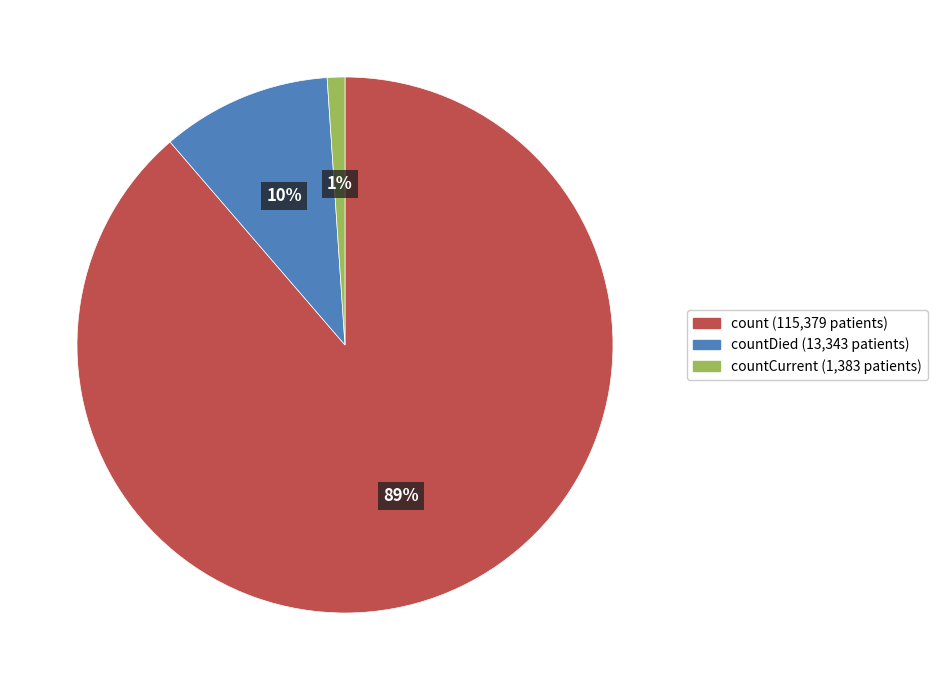

To the nearest percent, what is the average slice percentage?

33%